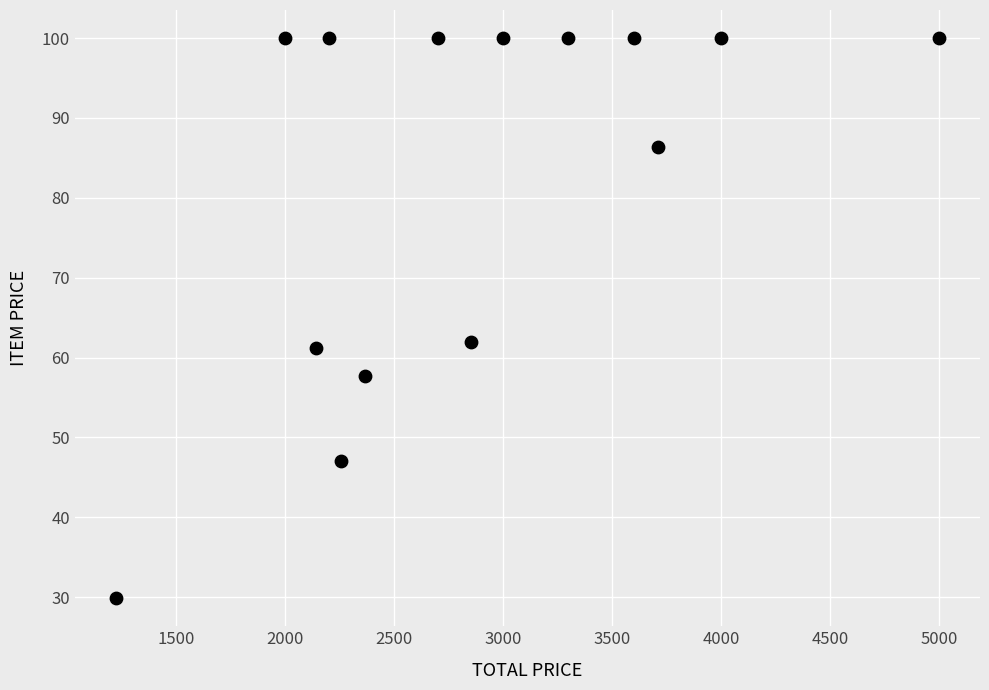

What Y value in the scatter plot is closest to 64?

62.0